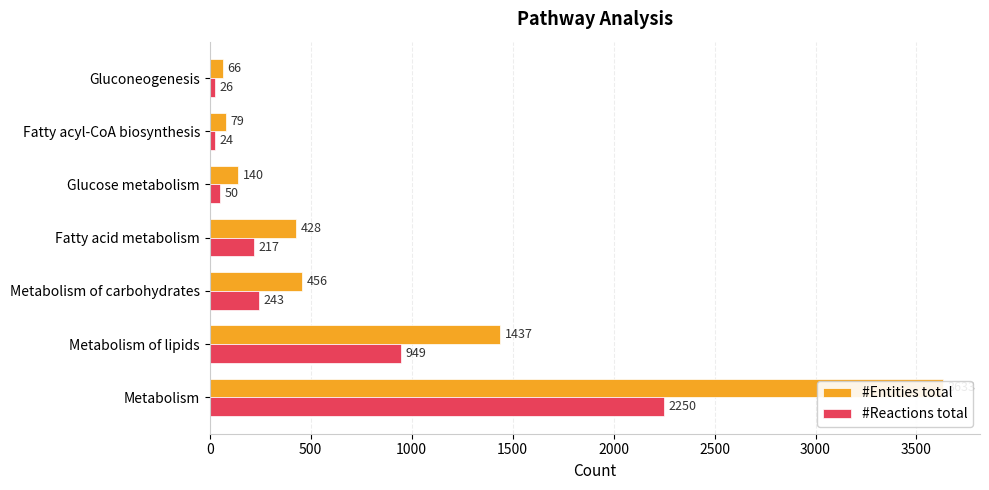

What is the value of the #Reactions total bar at the 1st from the left?

26